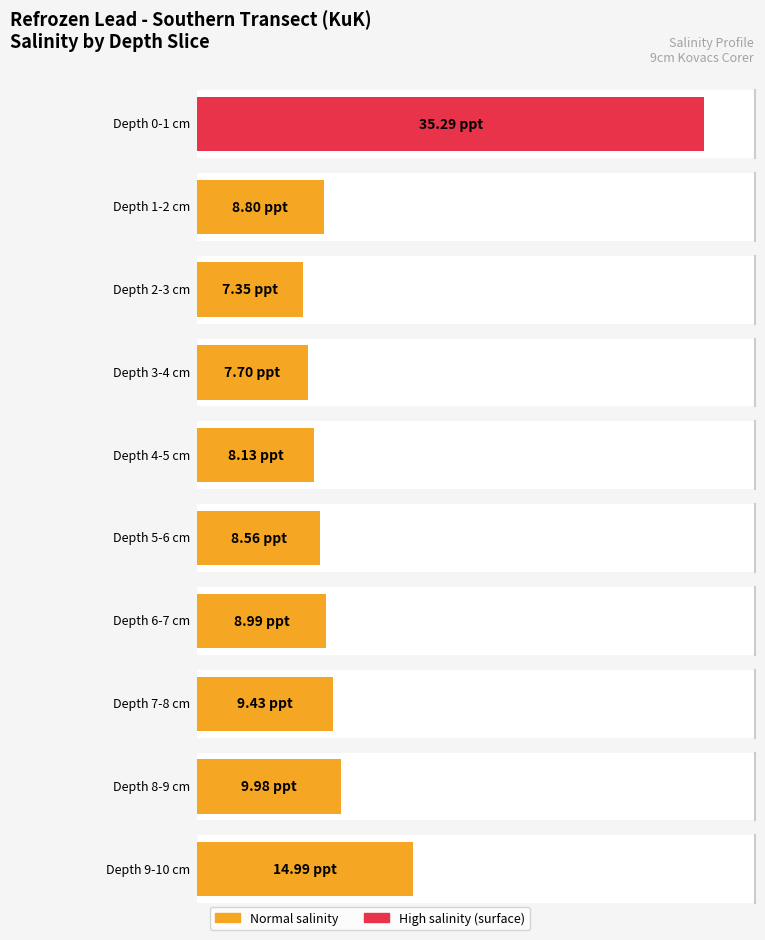

Reading right to left, transcribe all the data shown in this chart.

15.0	10.0	9.4	9.0	8.6	8.1	7.7	7.3	8.8	35.3